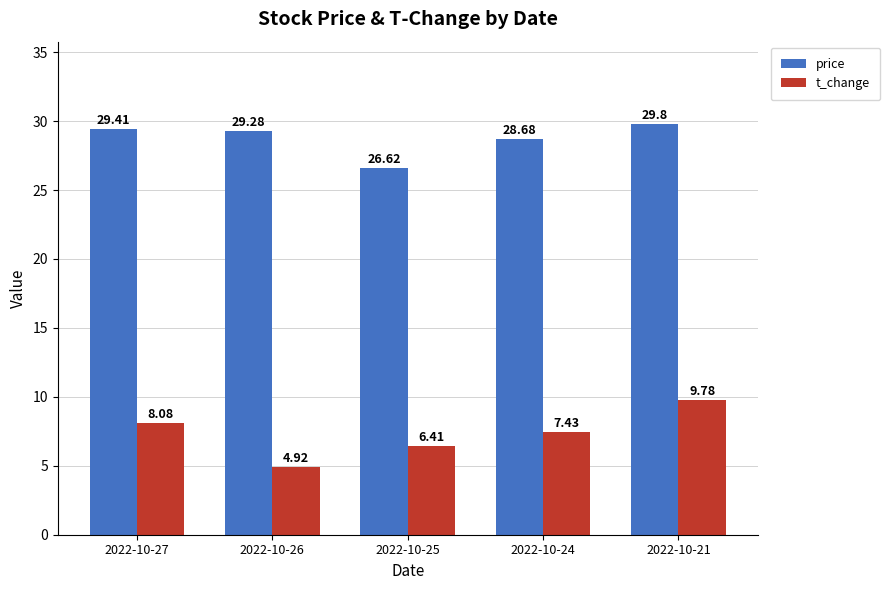

What is the difference between the price values at 2022-10-21 and 2022-10-24?

1.1